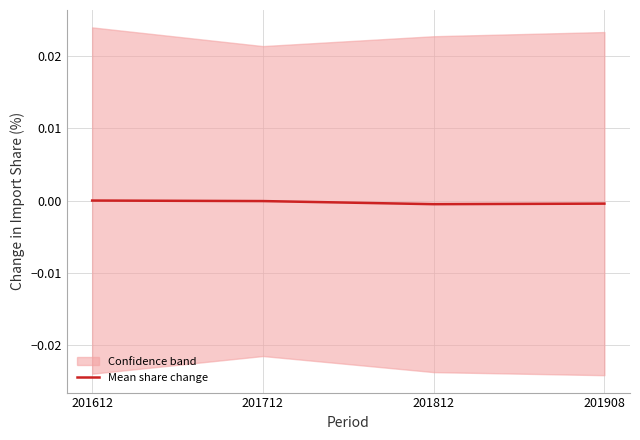

How many interior local valleys (lower than both neighbors) does the data have?

1